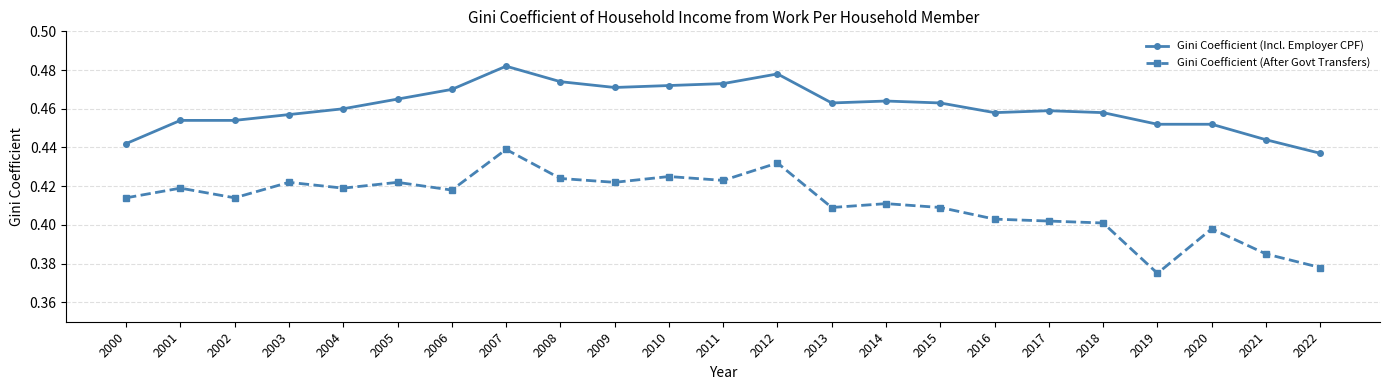

Between 2002 and 2021, which series saw the biggest shift?

Gini Coefficient (After Govt Transfers)